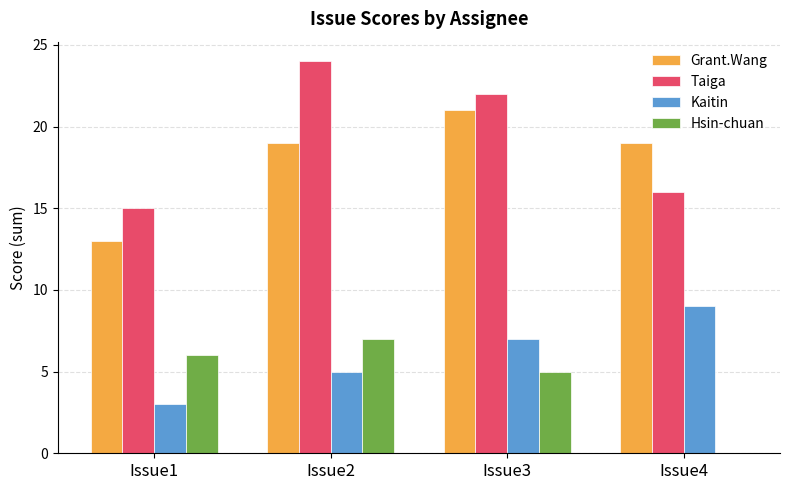

Is the value of Hsin-chuan at Issue3 greater than the value of Kaitin at Issue4?

No